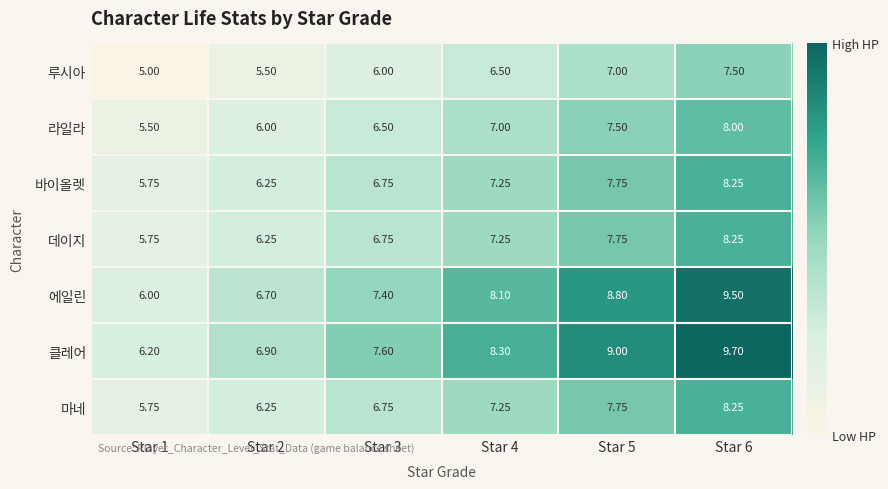

Is the value of 루시아 at Star 1 greater than the value of 데이지 at Star 6?

No